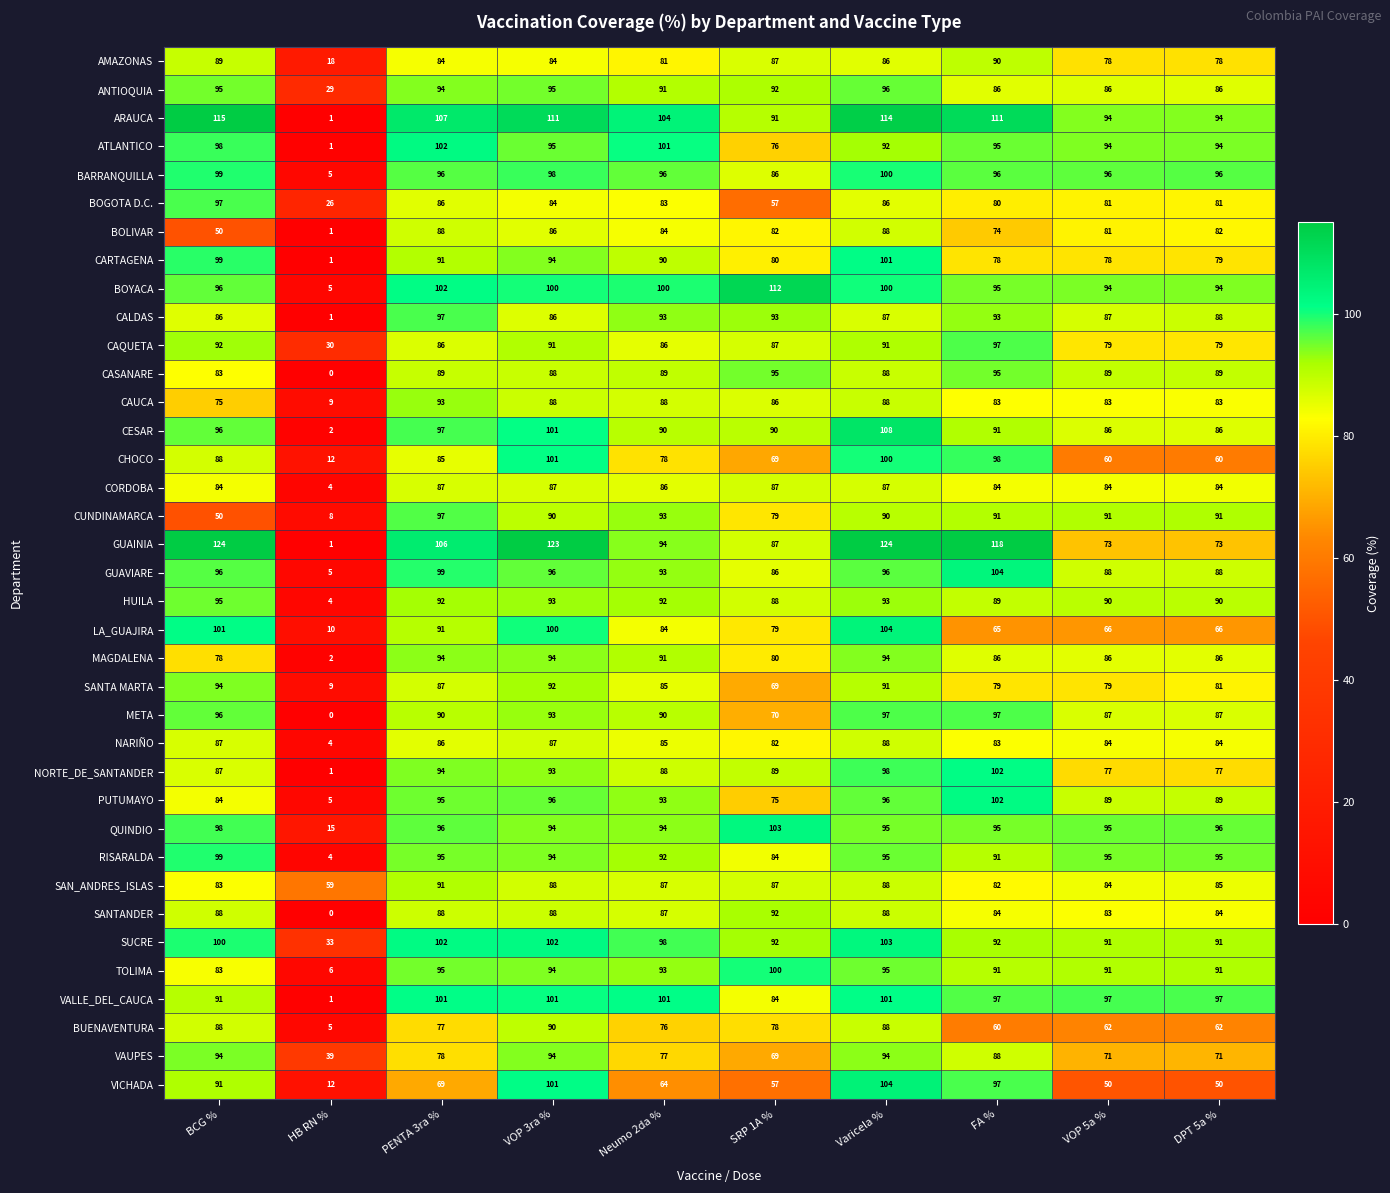

The value of RISARALDA at HB RN % is 7. True or false?

False